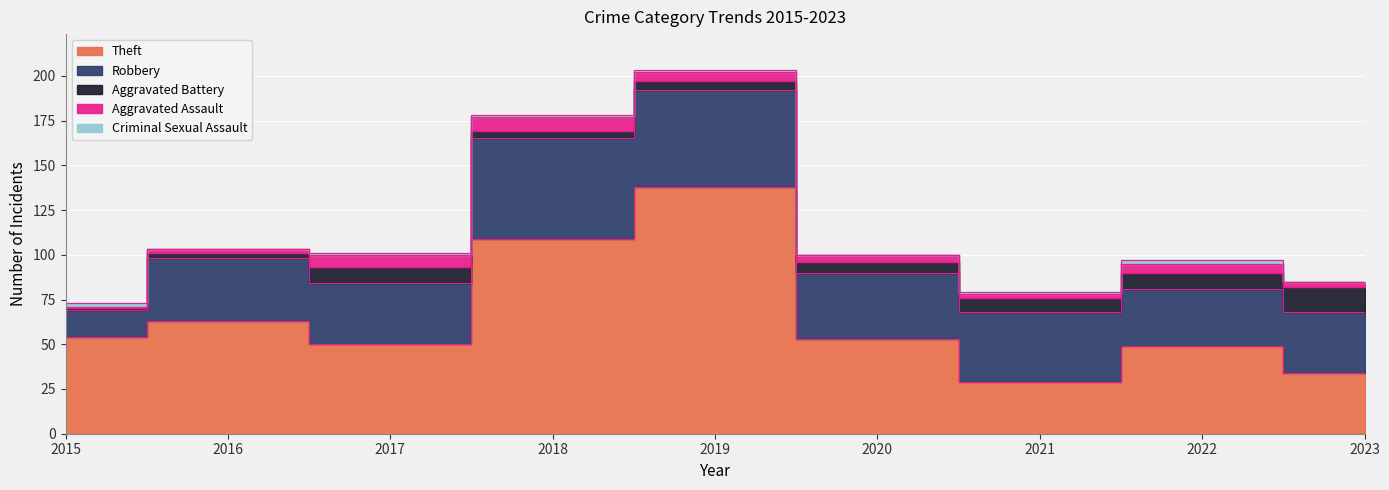

What is the sum of the Aggravated Assault values at 2018 and 2021?

10